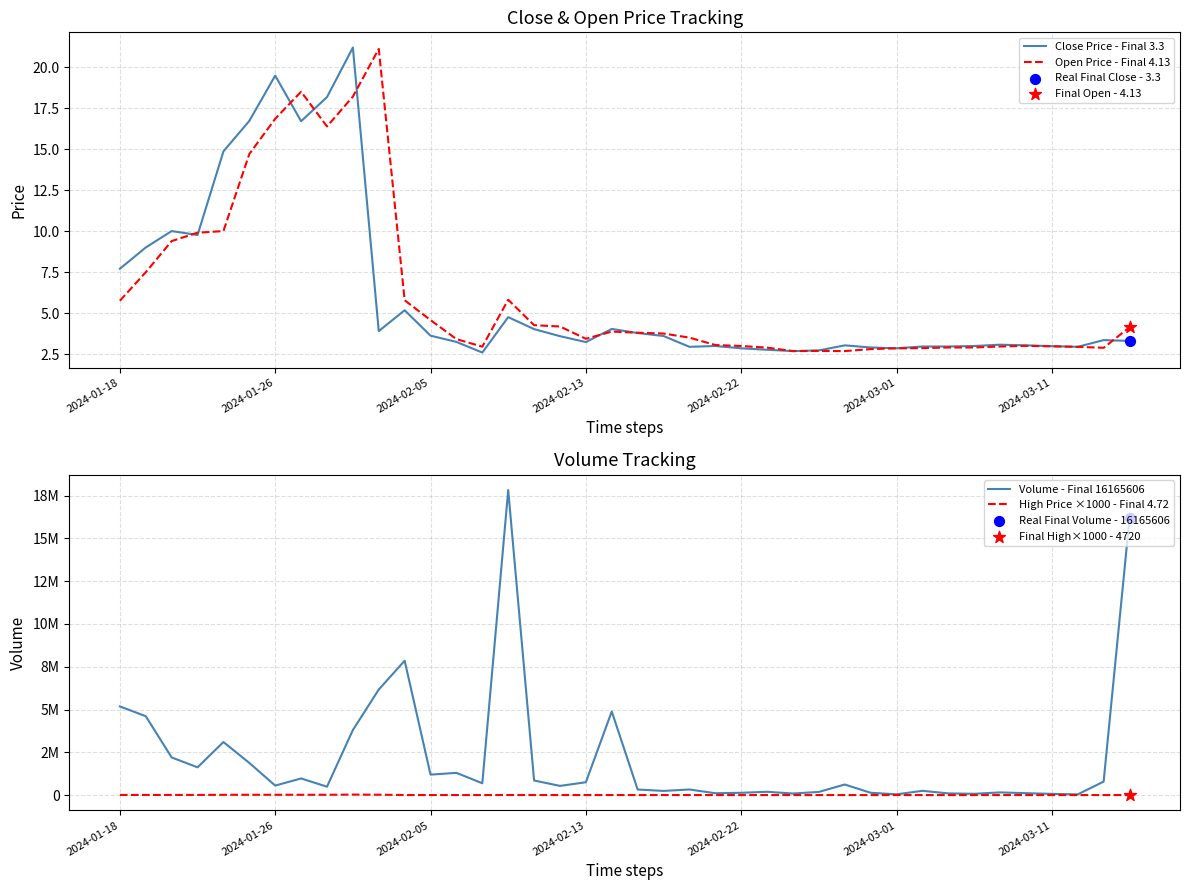

Is the value of High Price ×1000 - Final 4.72 at 14 greater than the value of Close Price - Final 3.3 at 2024-01-18?

Yes